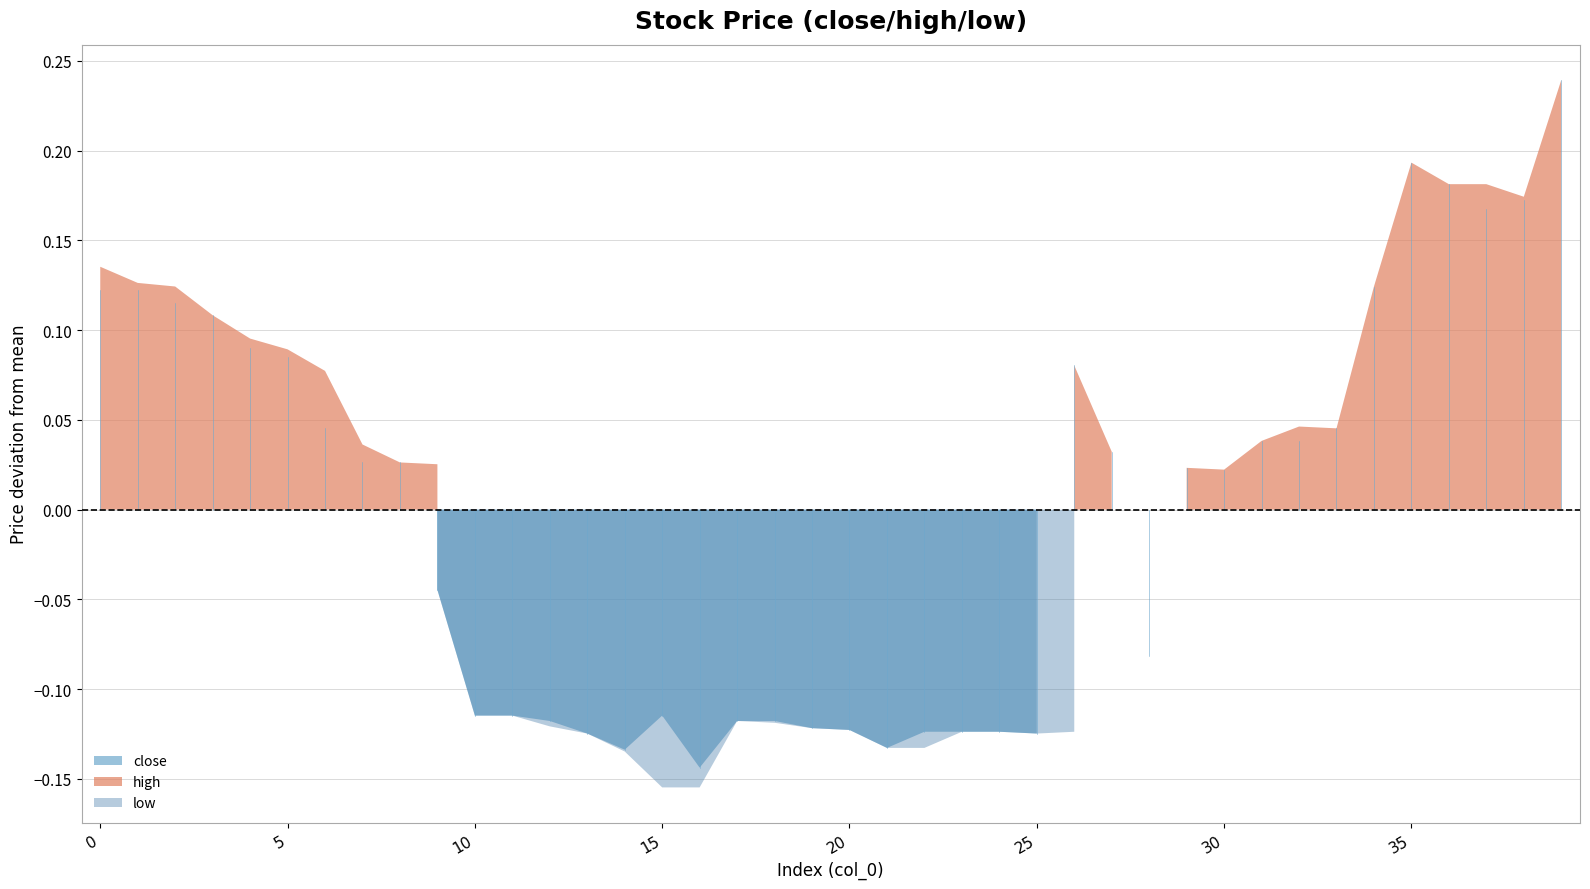

At which category is the sum across all series the highest?

39